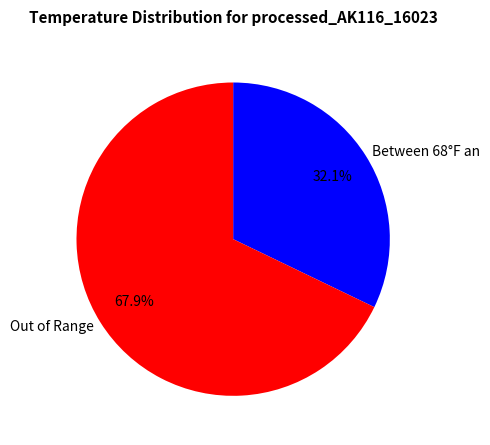

What percentage is NOT represented by Out of Range?

32.1%